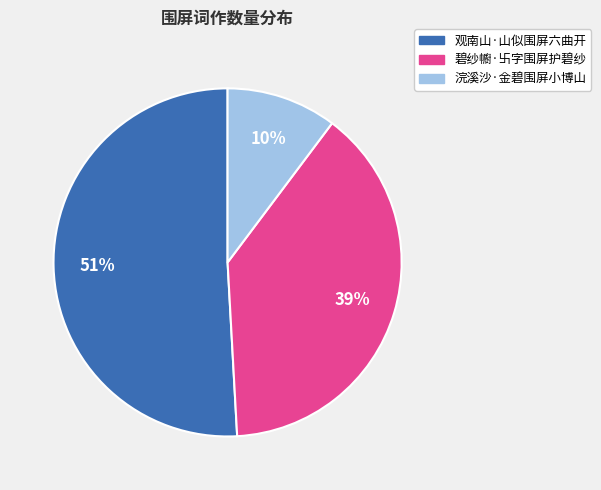

To the nearest percent, what is the average slice percentage?

33%